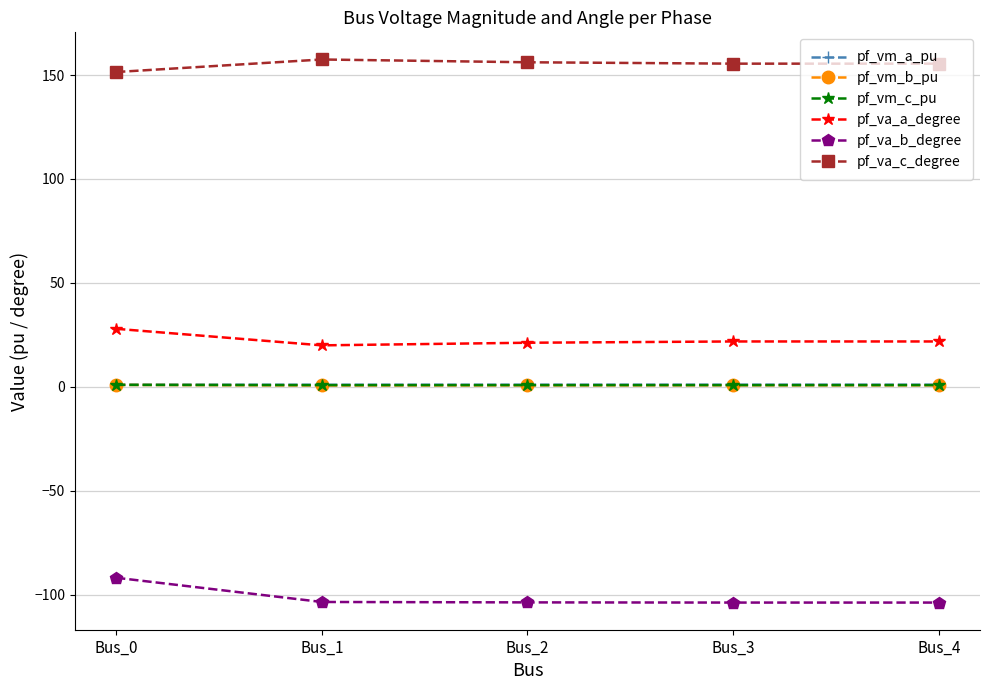

True or false: pf_va_c_degree and pf_va_a_degree cross at least once.

False